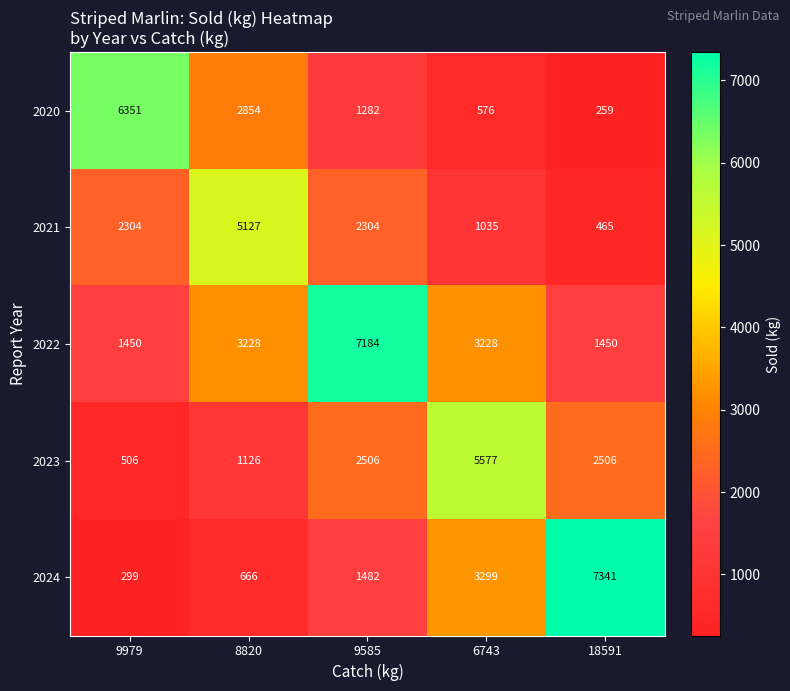

Between 6743 and 18591, which series saw the biggest shift?

2024